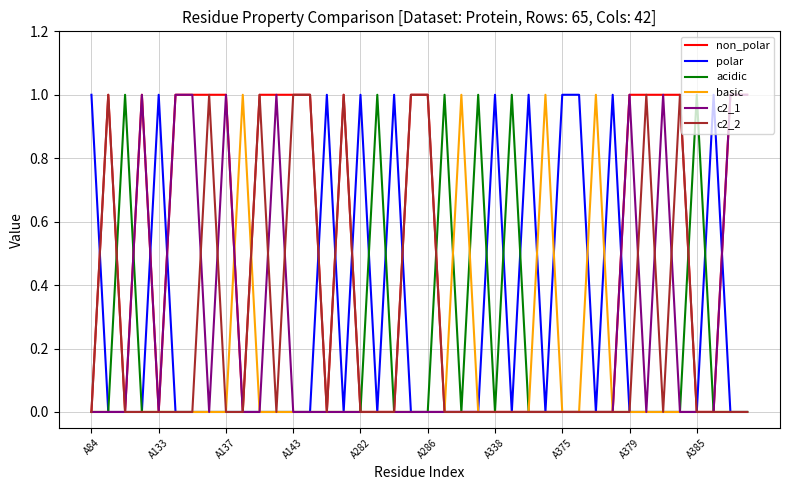

What is the maximum value shown in the chart?

1